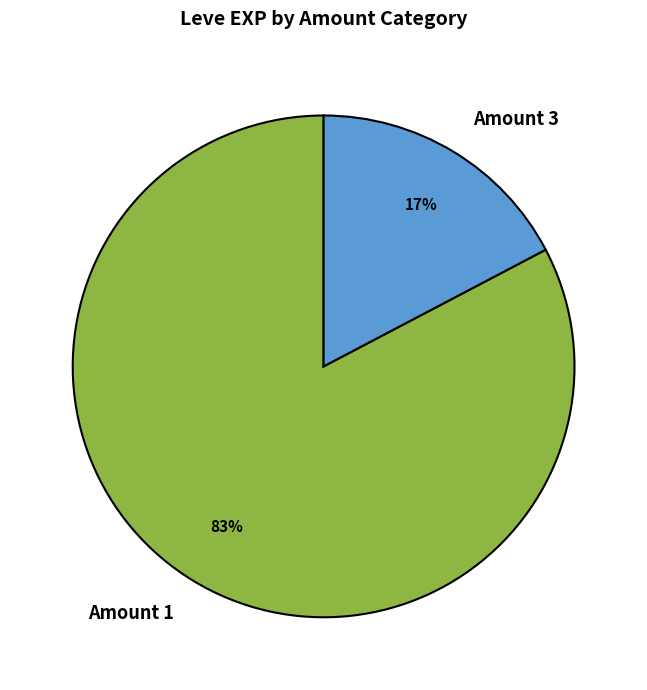

Rank the categories by value from highest to lowest.

Amount 1, Amount 3